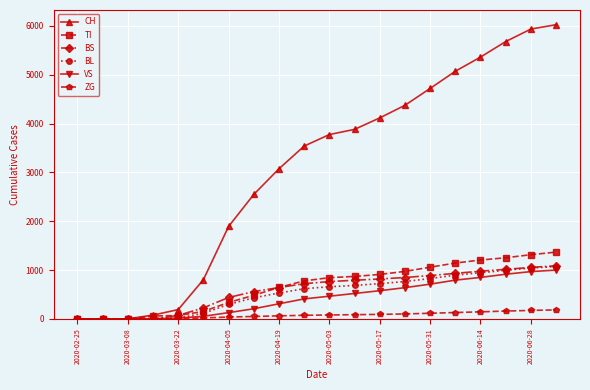

What is the maximum value for TI?

1369